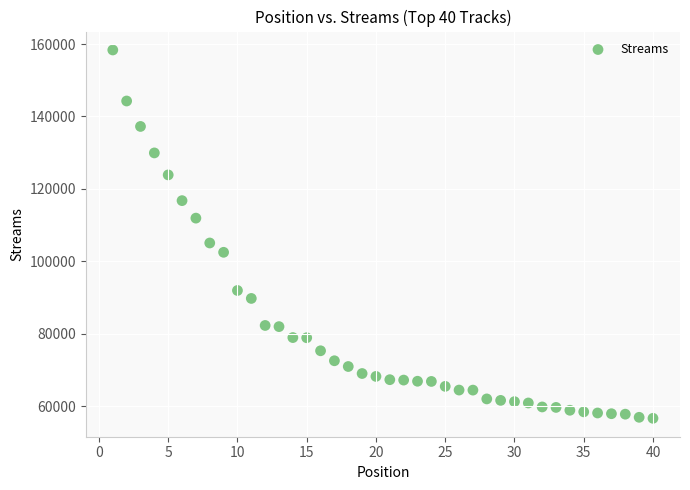

What is the range of Y values (max minus min)?

101720